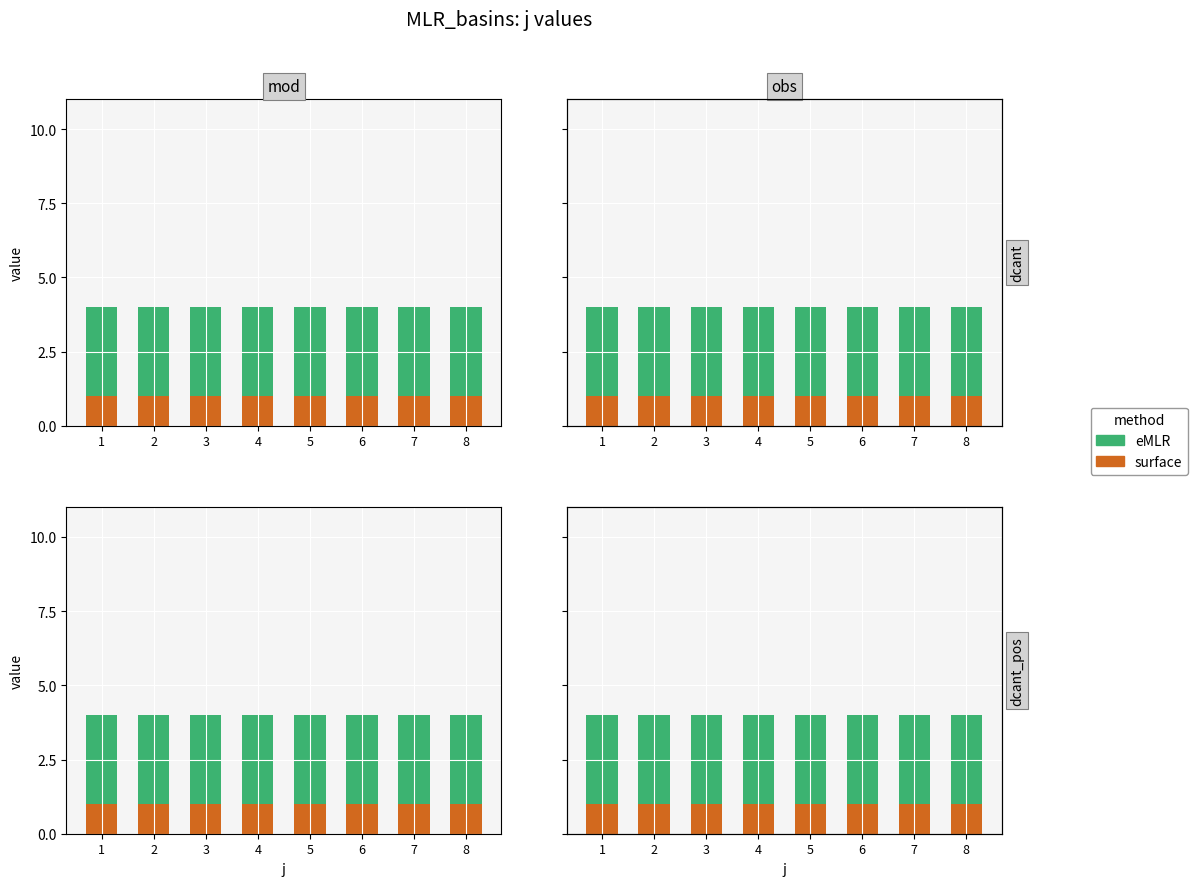

The value of surface at 7 is 1. True or false?

True